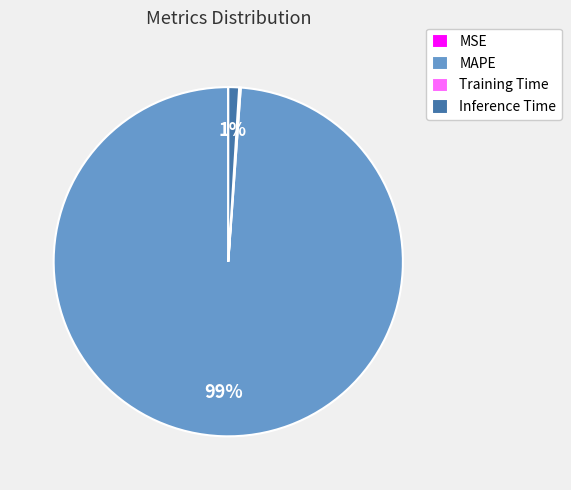

Is the sum of MAPE and Inference Time greater than half?

Yes